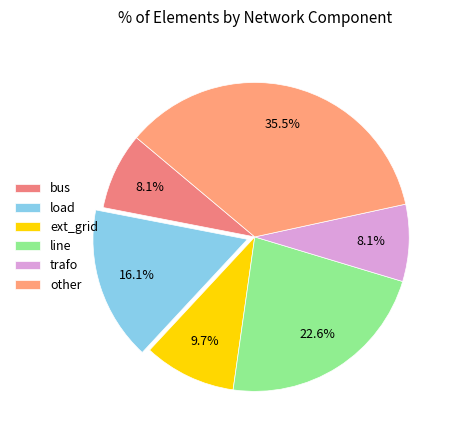

Does any single category account for the majority?

No